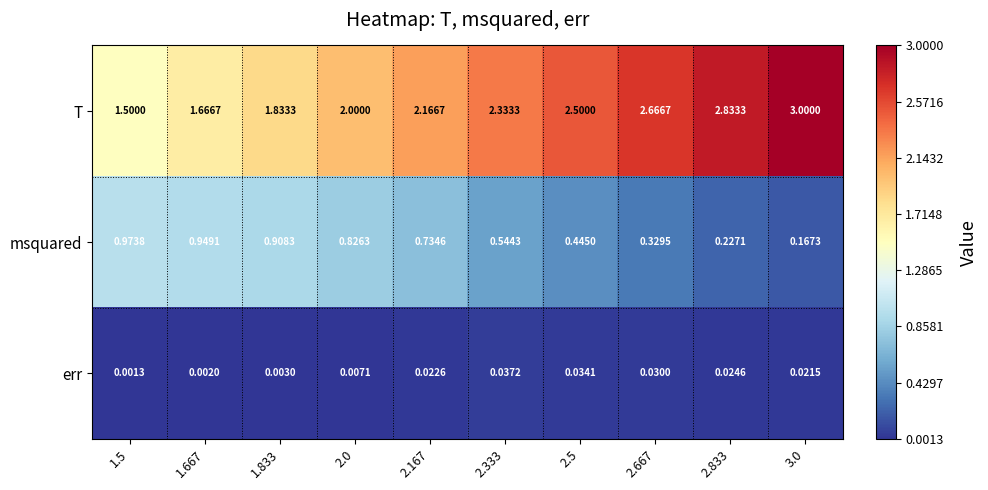

Which series has the widest spread of values?

T